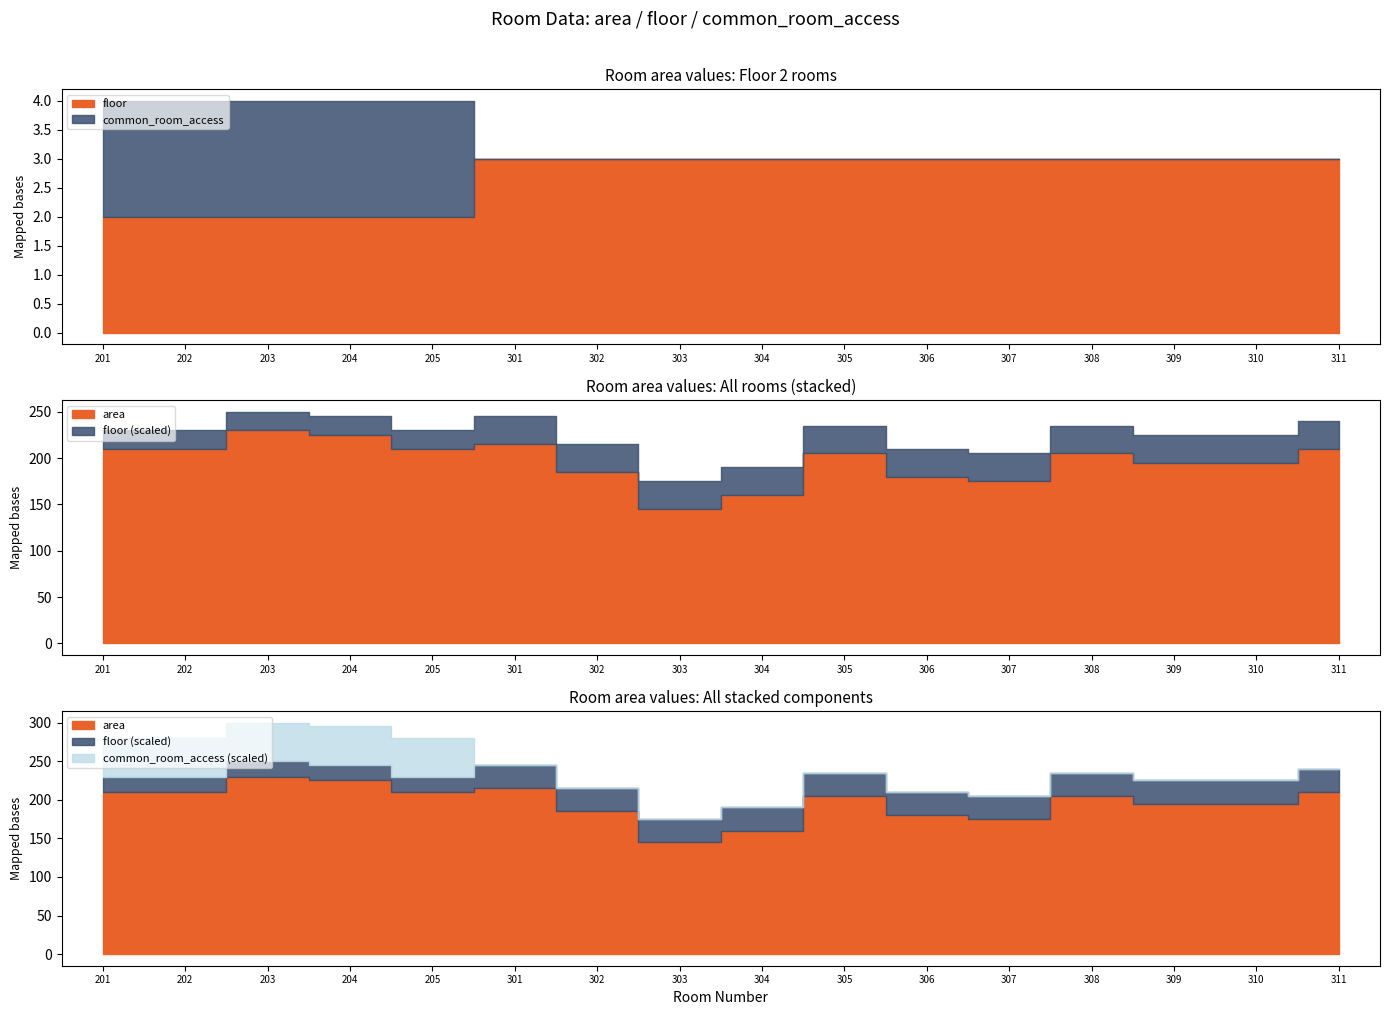

True or false: common_room_access has a value of 1 at 309.

False